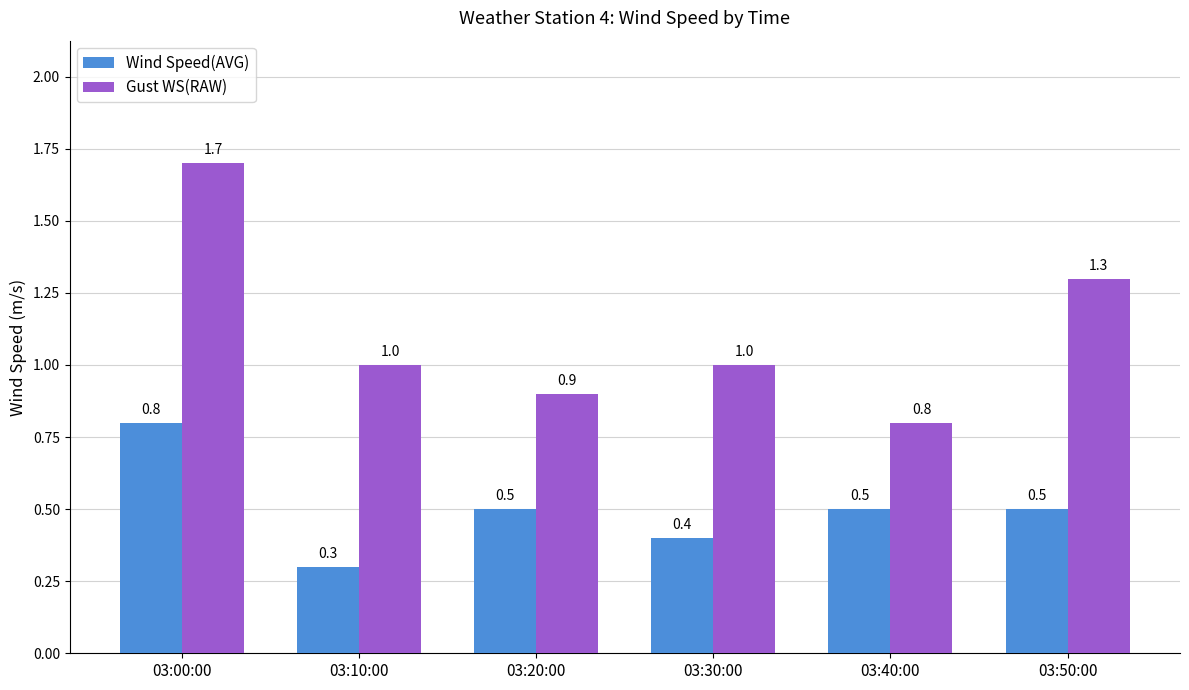

What is the label of the 3rd bar from the right?

03:30:00